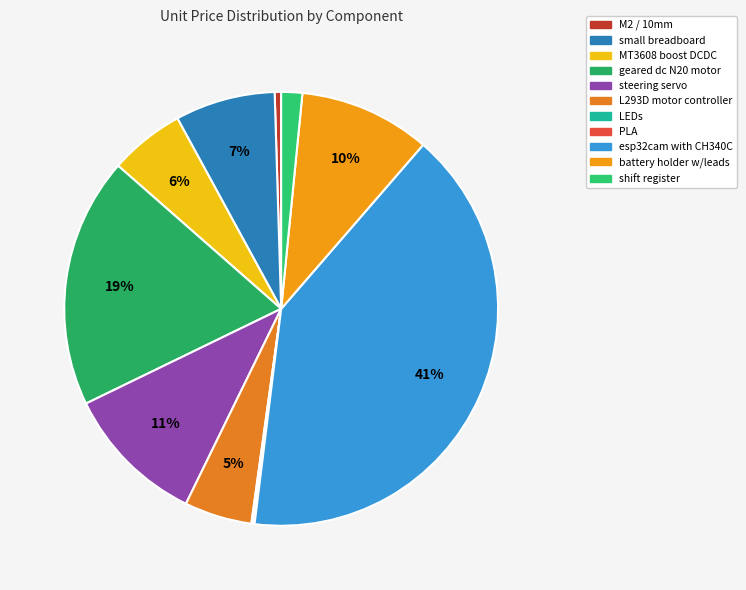

Does any single category account for the majority?

No